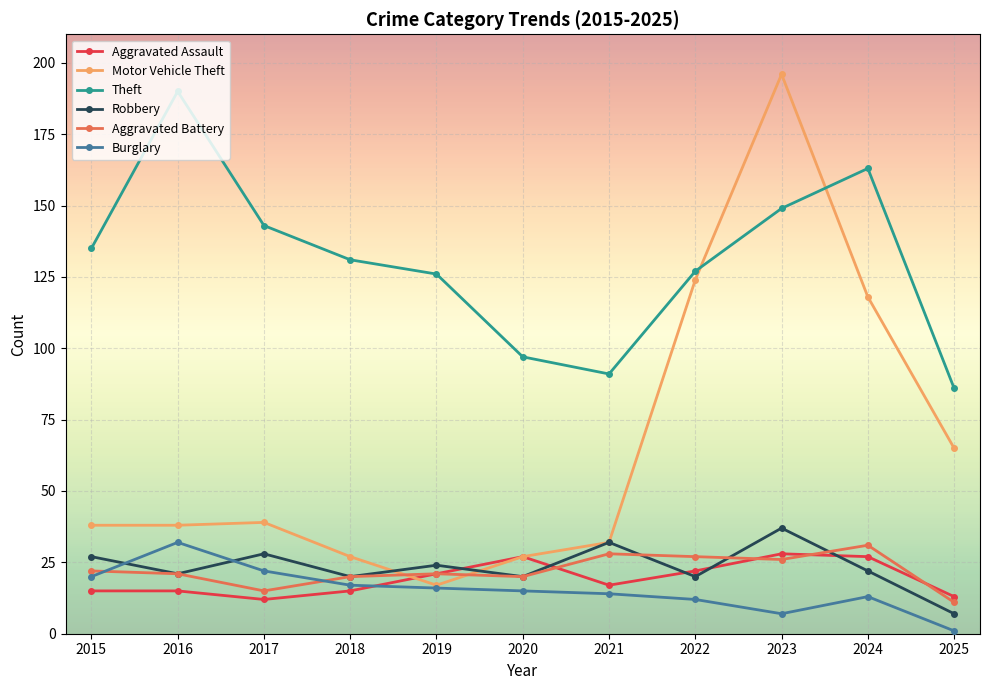

Which series has the largest total across all categories?

Theft